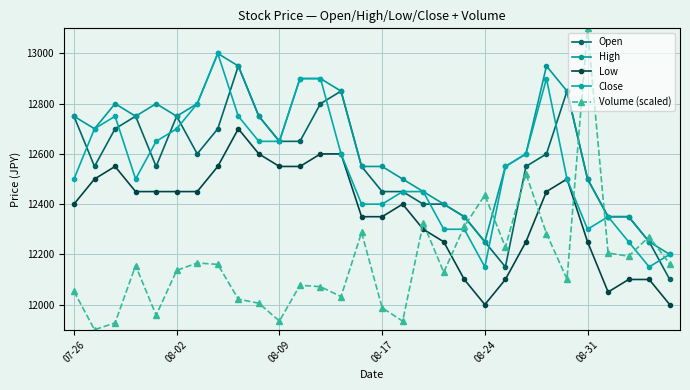

What is the smallest value displayed?

11900.0